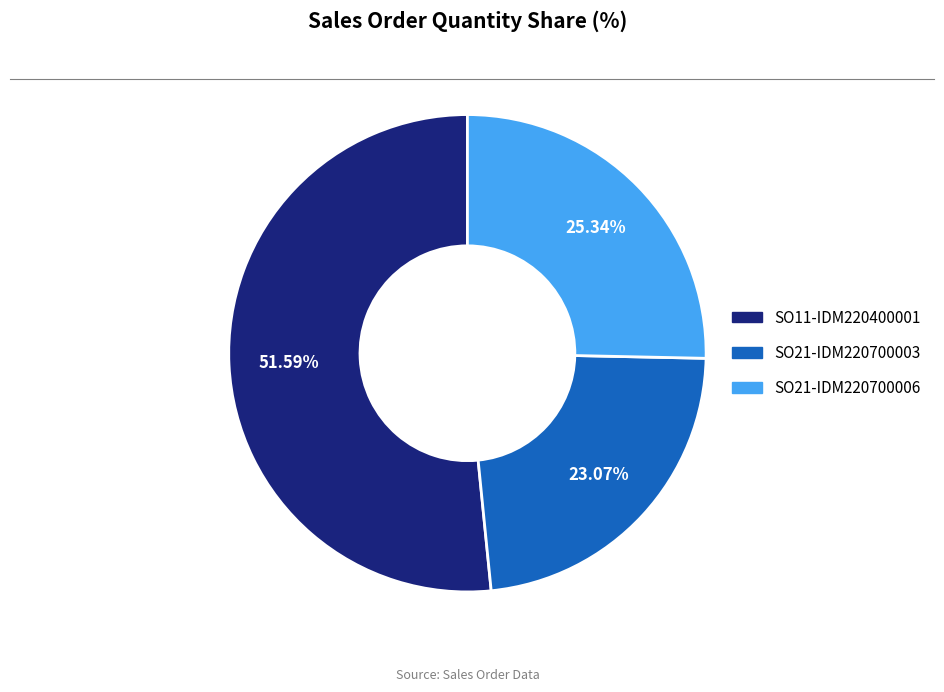

What percentage is the SO11-IDM220400001 slice, to the nearest percent?

52%